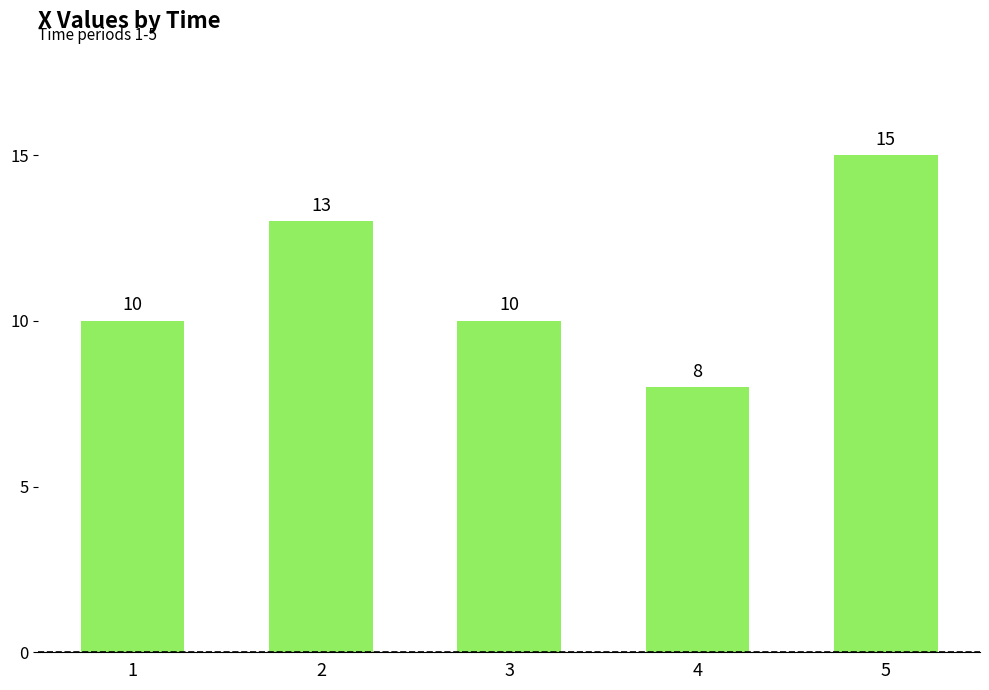

What is the minimum value shown in the chart?

8